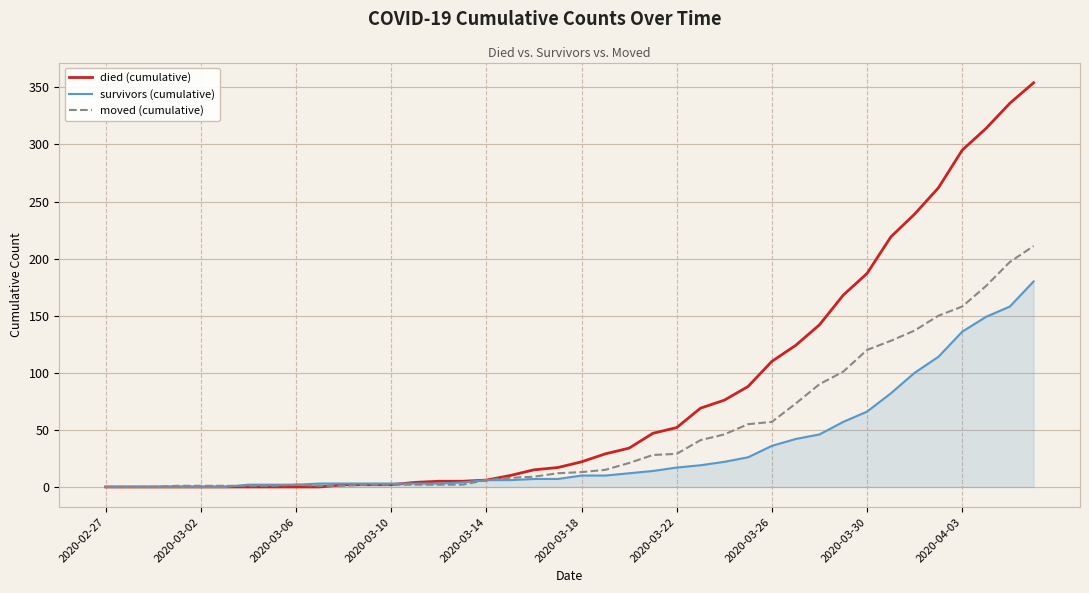

Rank the series by their average value, from highest to lowest.

died (cumulative), moved (cumulative), survivors (cumulative)